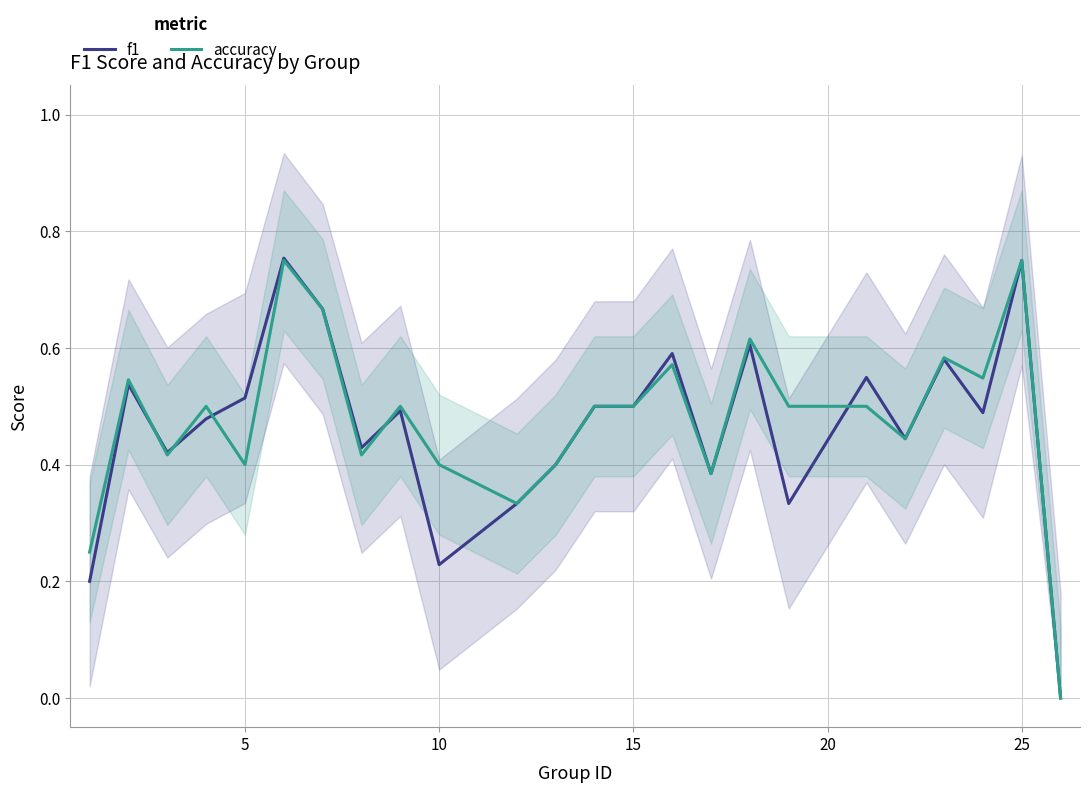

What is the value of the f1 point at the 7th from the left?

0.7